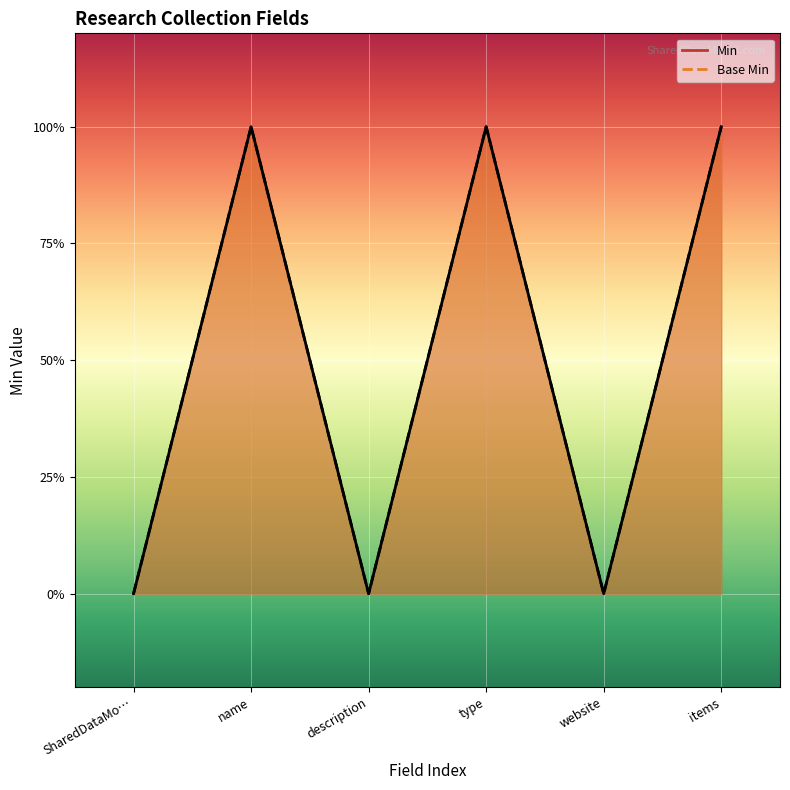

True or false: Min has more than 2 interior local peaks.

False